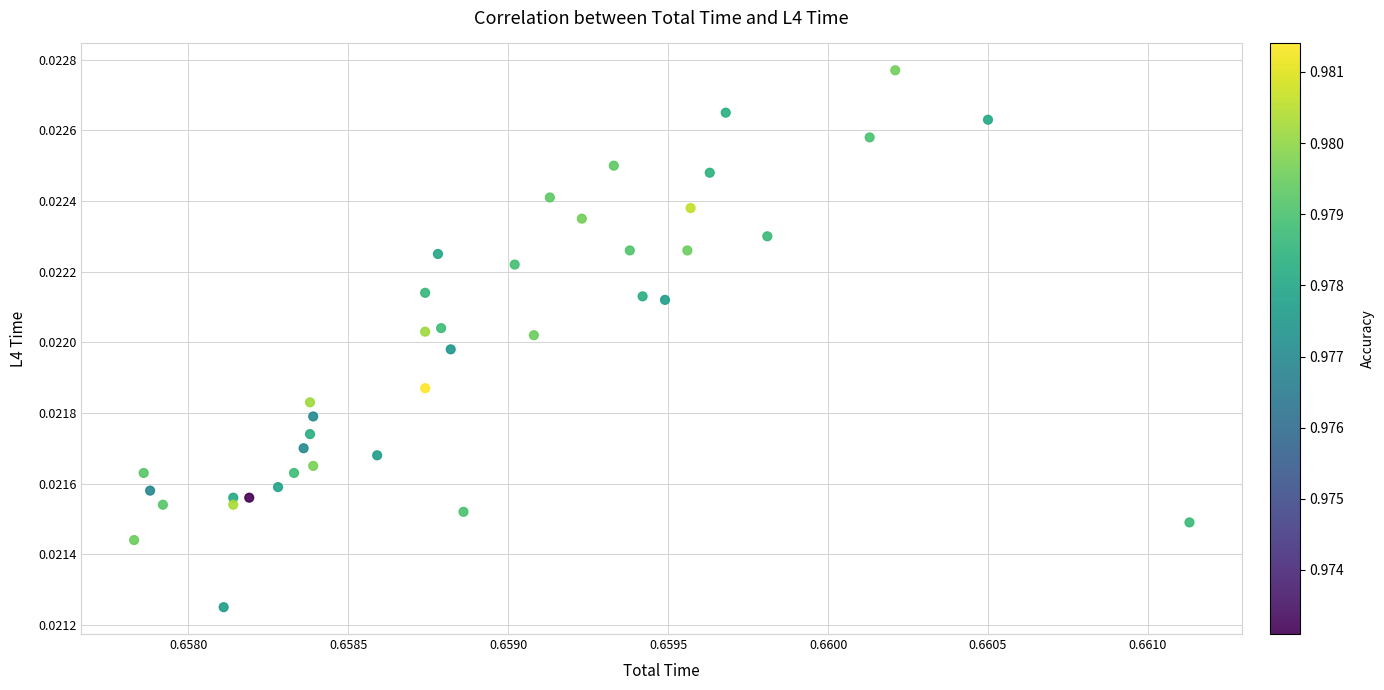

How many data points are displayed?

40